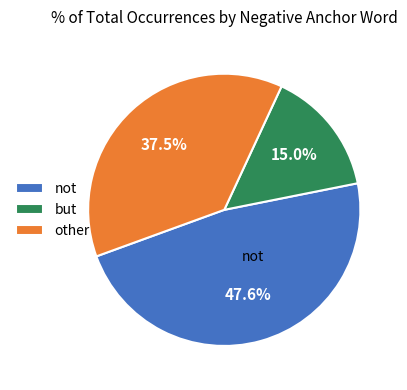

Is there any slice that represents more than half of the pie?

No